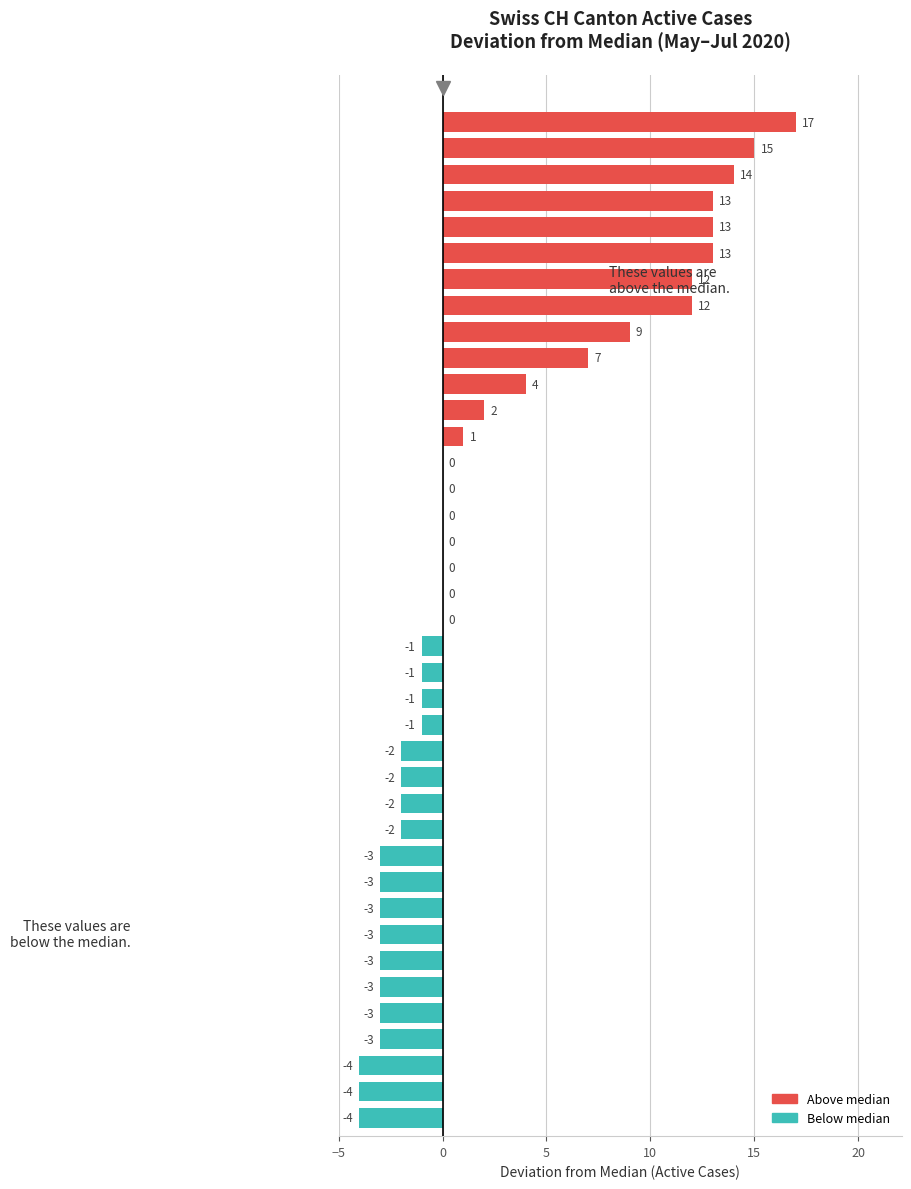

What is the sum of all values?

84